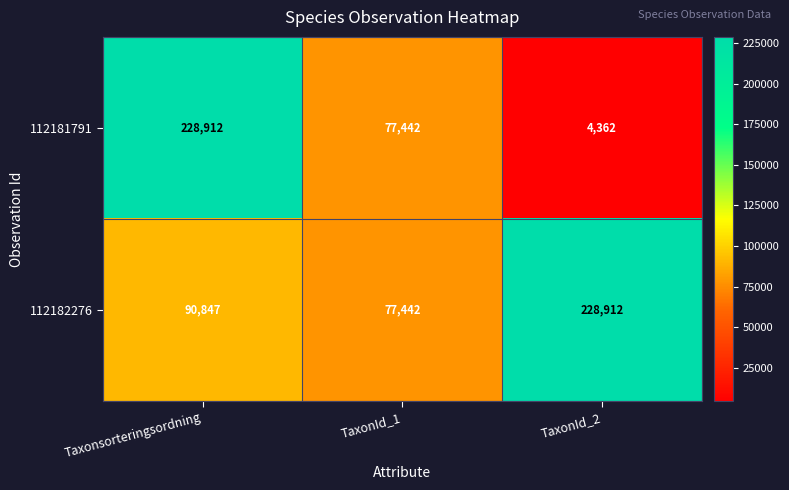

True or false: 112182276 has a value of 90847 at Taxonsorteringsordning.

True